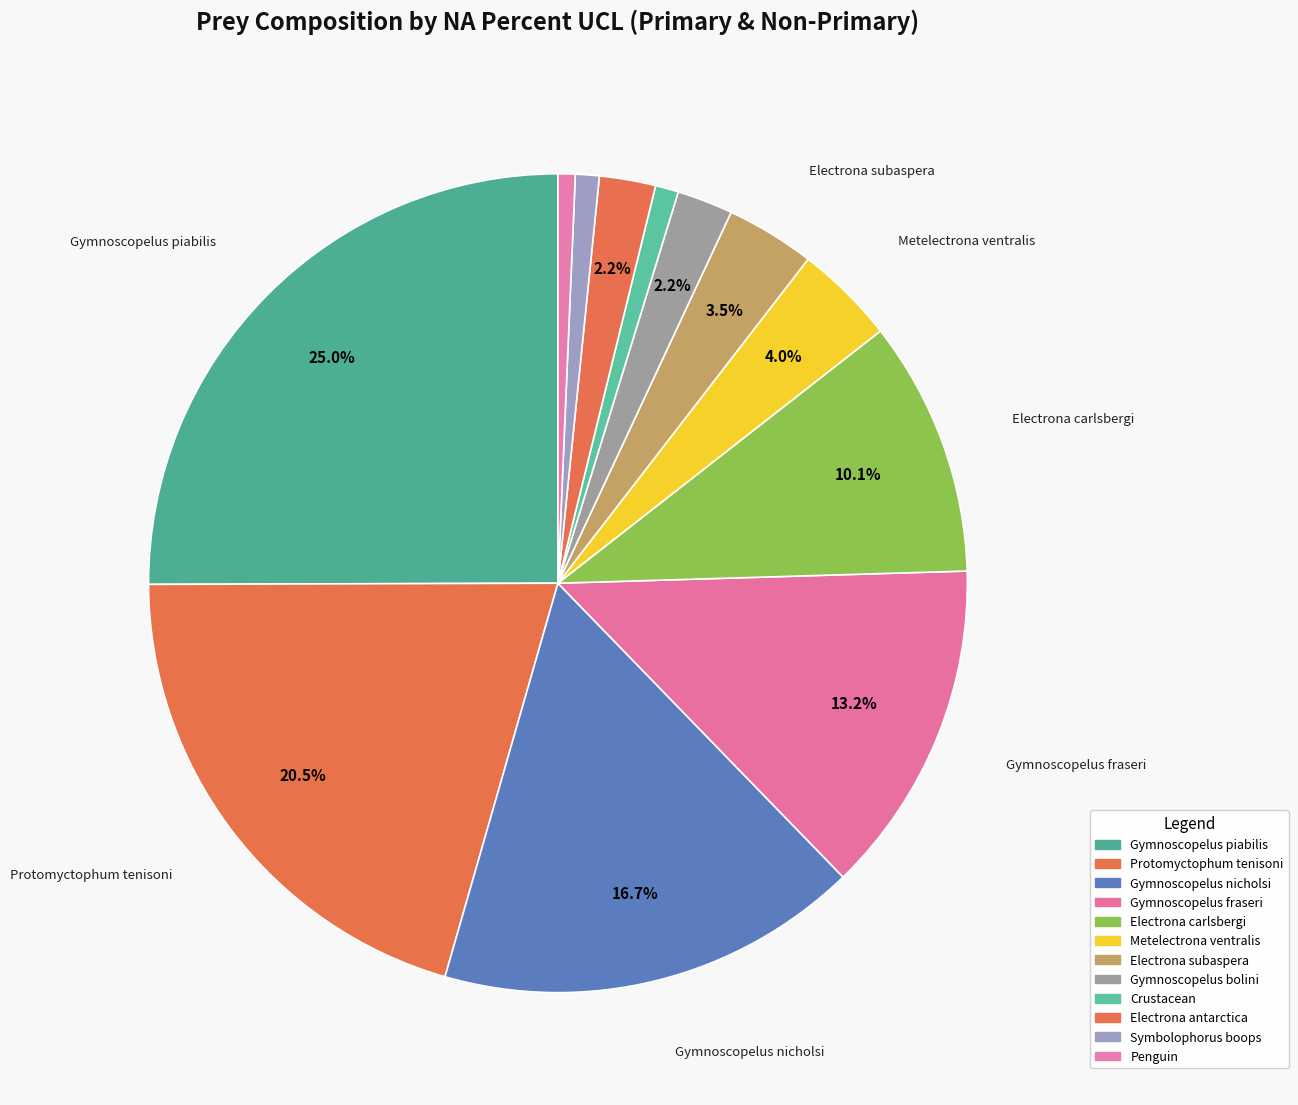

What is the smallest slice in the pie chart?

Penguin